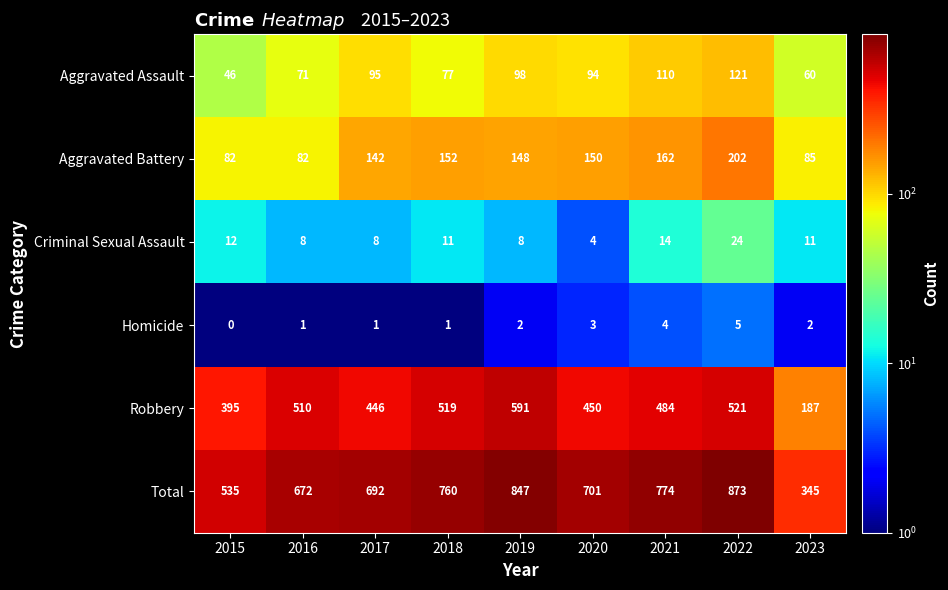

Which label corresponds to the smallest value in the chart?

2015